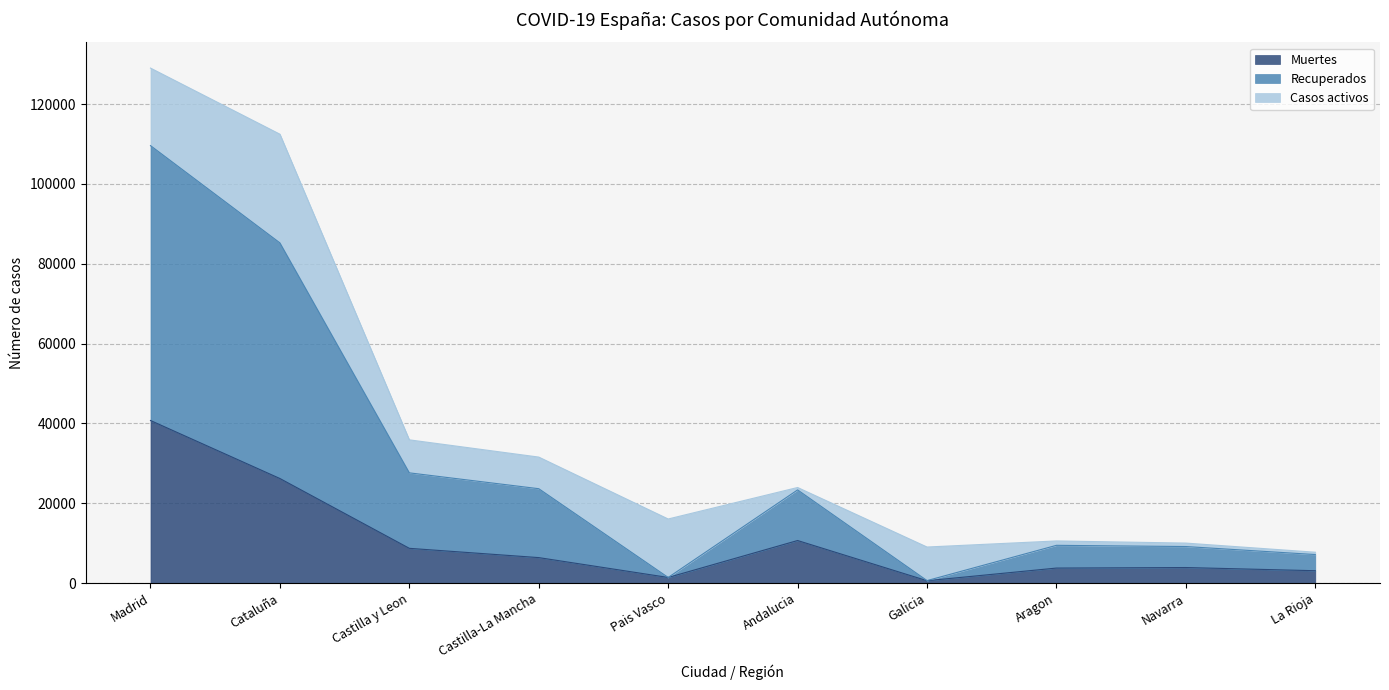

Which series has the largest total across all categories?

Recuperados